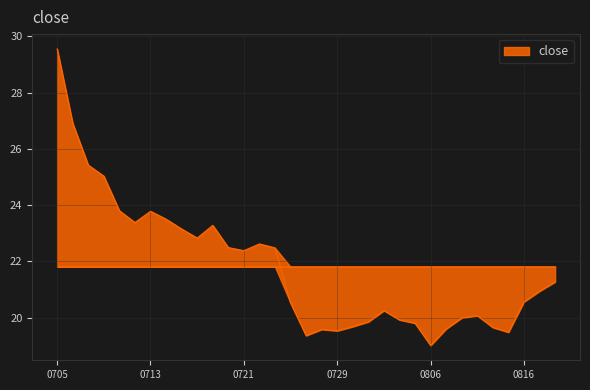

What is the smallest value displayed?

19.0